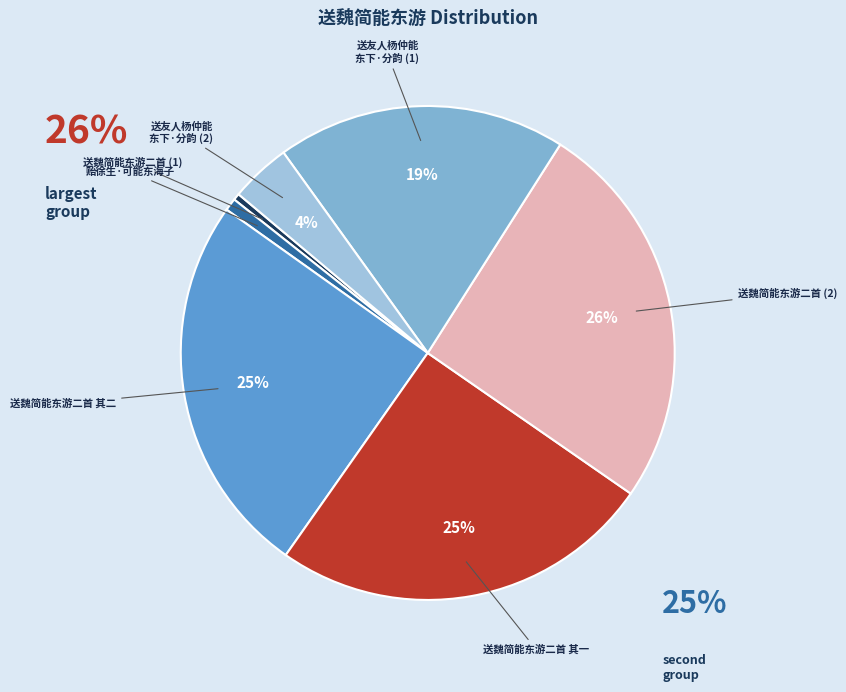

Is it true that 贻徐生·可能东海子 is 12% of the pie?

False